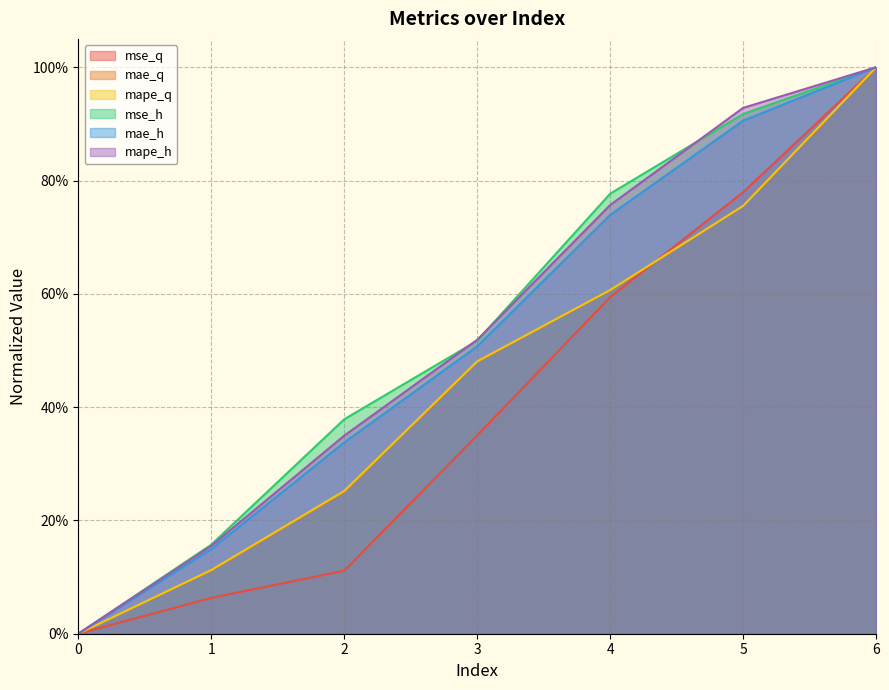

What is the average value of the mse_q series?

0.4